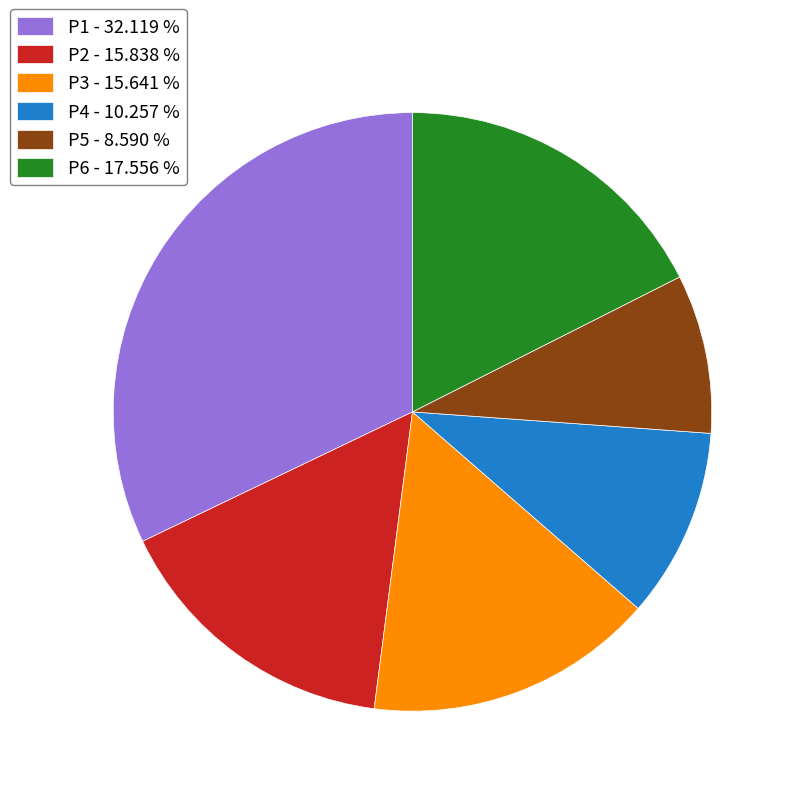

What is the ratio of the value at P2 - 15.838 % to the value at P5 - 8.590 %?

1.8